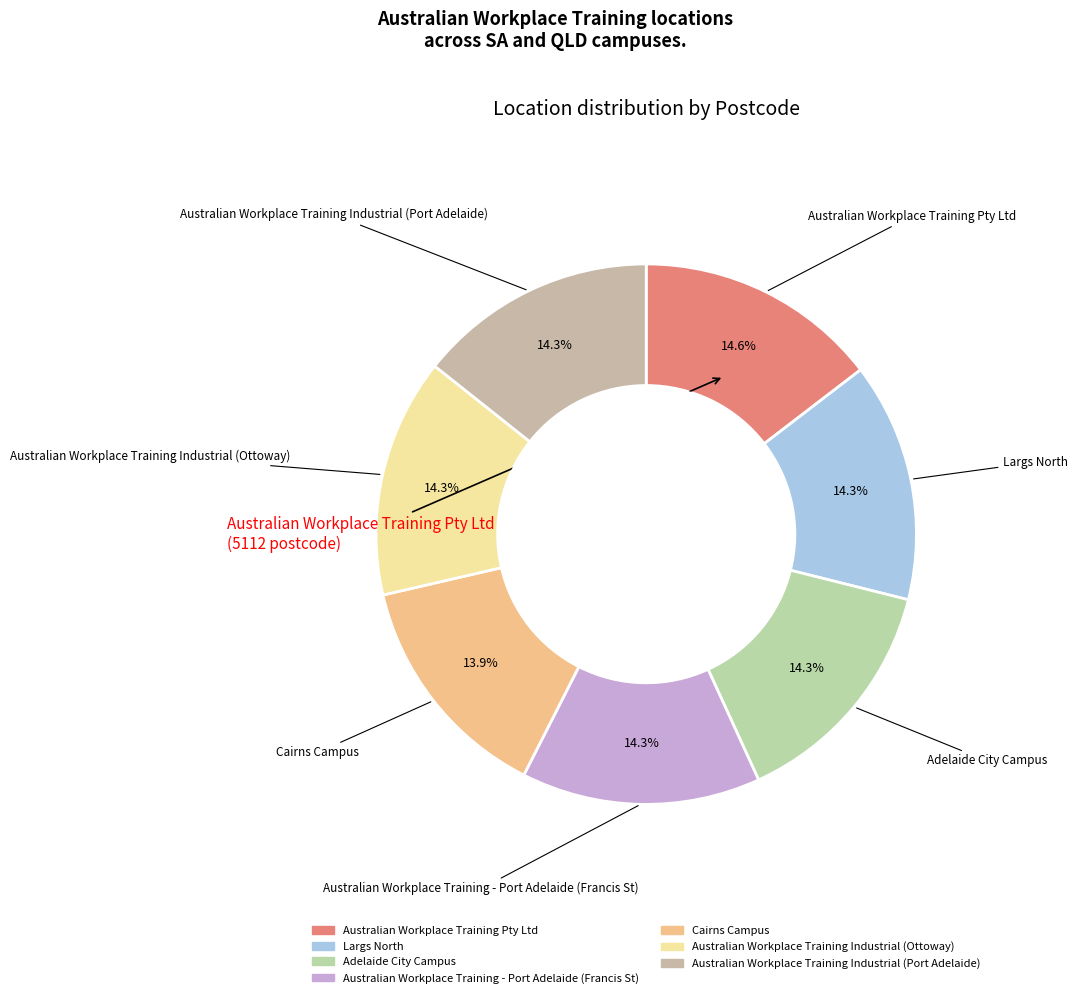

Is Largs North the majority of the pie?

No